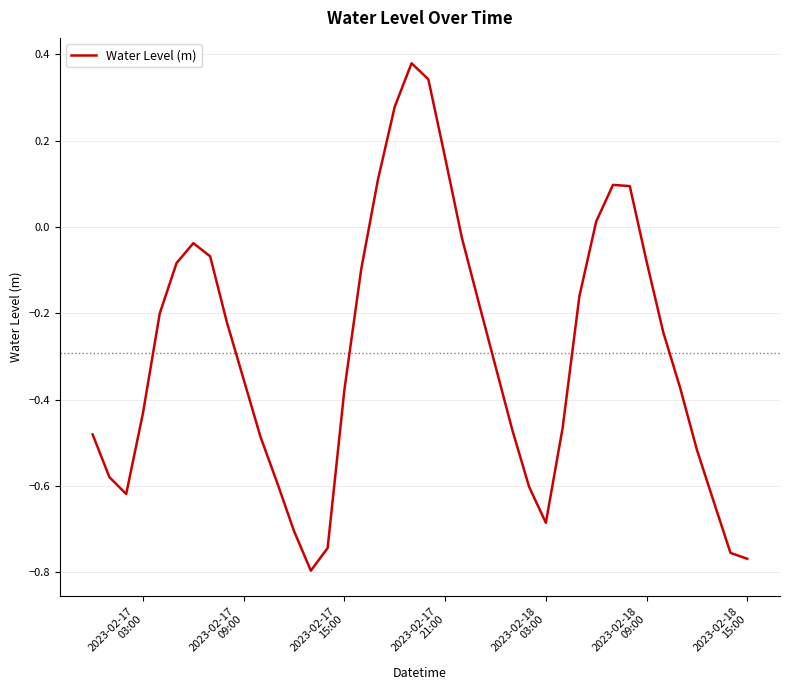

What is the difference between the maximum and minimum values?

1.2